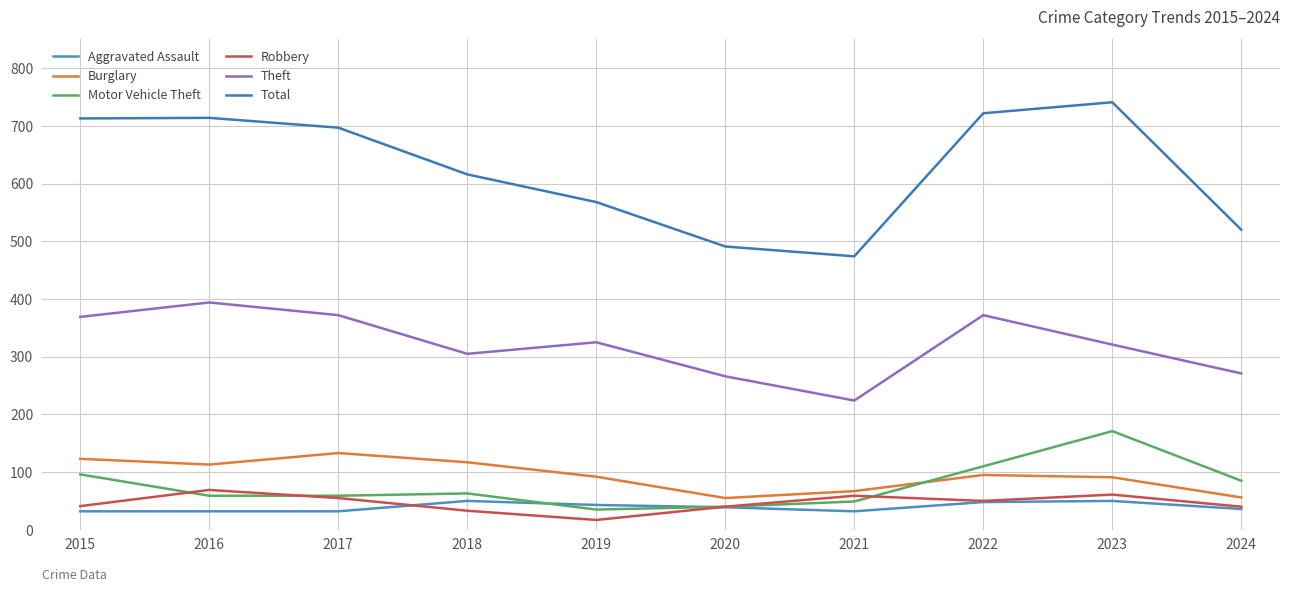

Where is the first local maximum for Theft?

2016